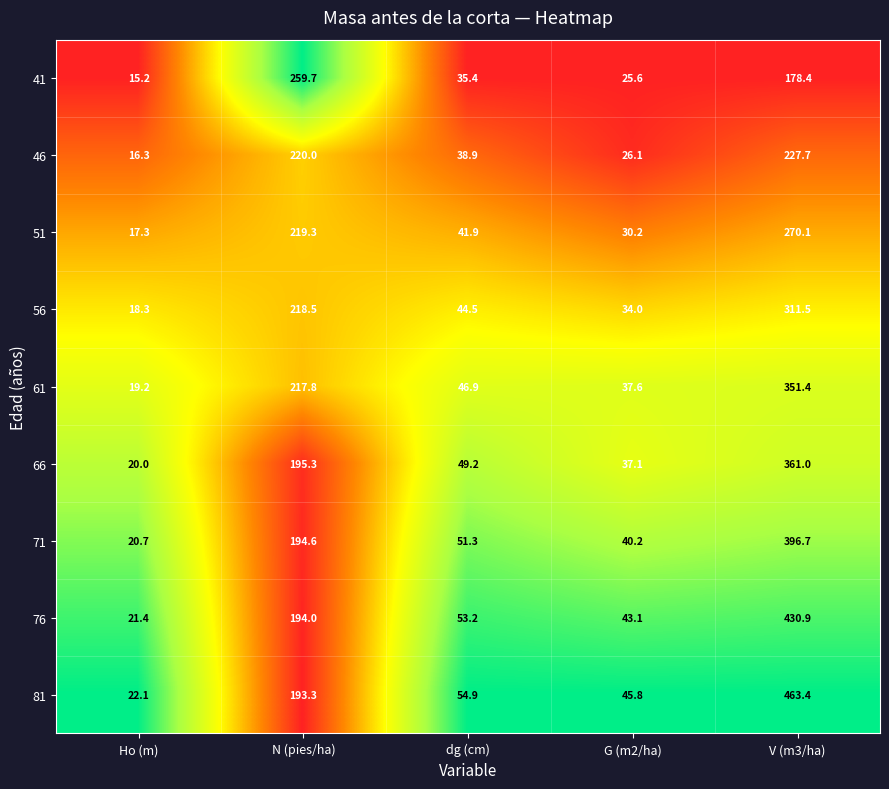

At which label does 41 first exceed 35?

N (pies/ha)